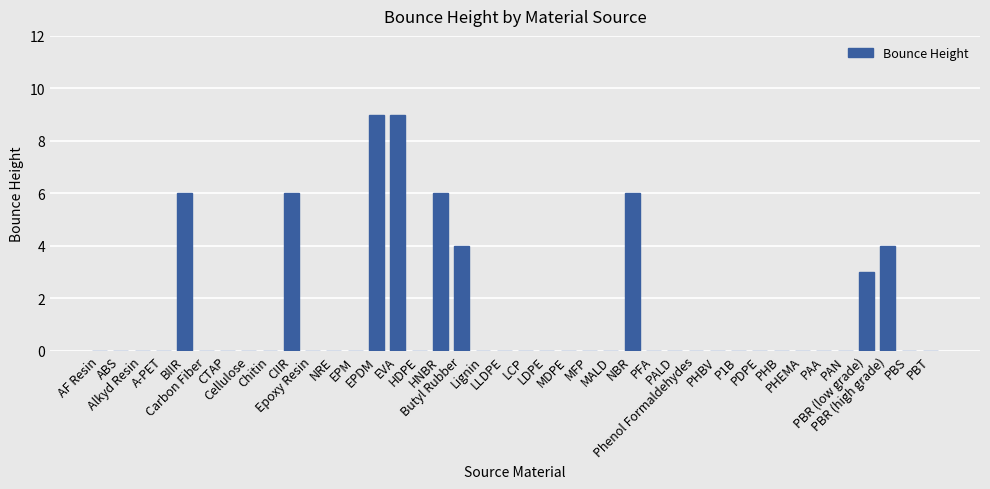

Reading left to right, what are all the values shown in this chart?

AF Resin=0	ABS=0	Alkyd Resin=0	A-PET=0	BIIR=6	Carbon Fiber=0	CTAP=0	Cellulose=0	Chitin=0	CIIR=6	Epoxy Resin=0	NRE=0	EPM=0	EPDM=9	EVA=9	HDPE=0	HNBR=6	Butyl Rubber=4	Lignin=0	LLDPE=0	LCP=0	LDPE=0	MDPE=0	MFP=0	MALD=0	NBR=6	PFA=0	PALD=0	Phenol Formaldehydes=0	PHBV=0	P1B=0	PDPE=0	PHB=0	PHEMA=0	PAA=0	PAN=0	PBR (low grade)=3	PBR (high grade)=4	PBS=0	PBT=0